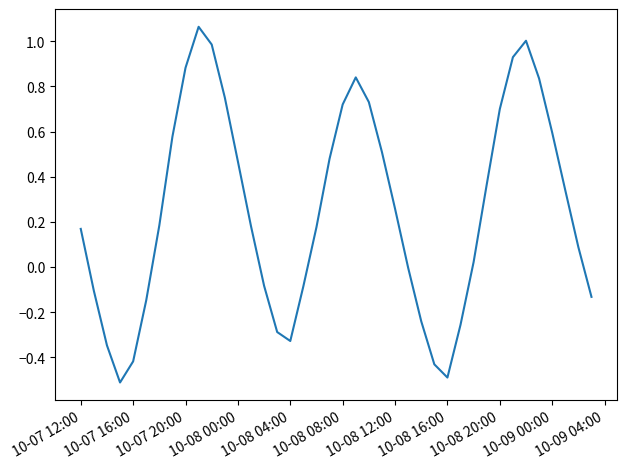

What is the smallest value displayed?

-0.5